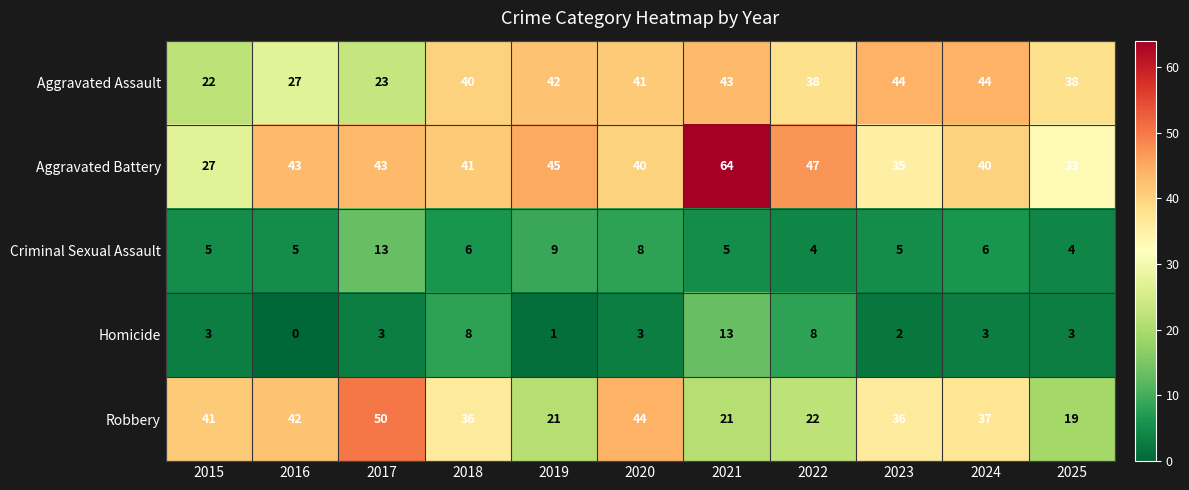

Between 2024 and 2025, which series saw the biggest shift?

Robbery